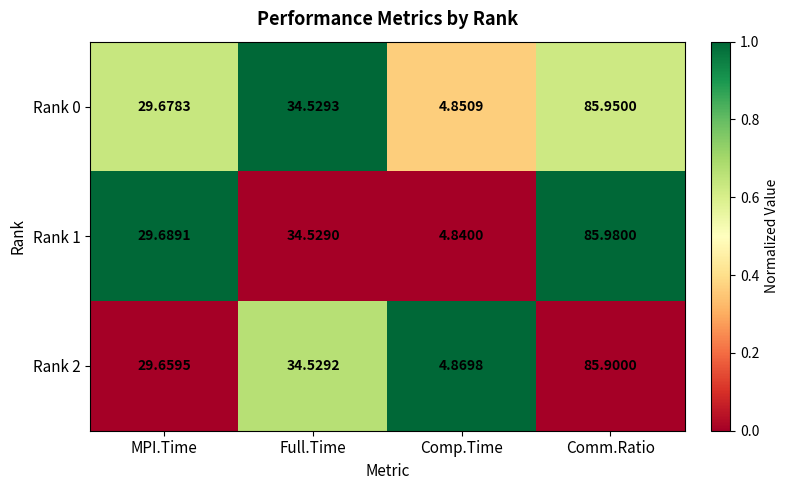

Rank the categories by Rank 2 value from lowest to highest.

Comp.Time, MPI.Time, Full.Time, Comm.Ratio